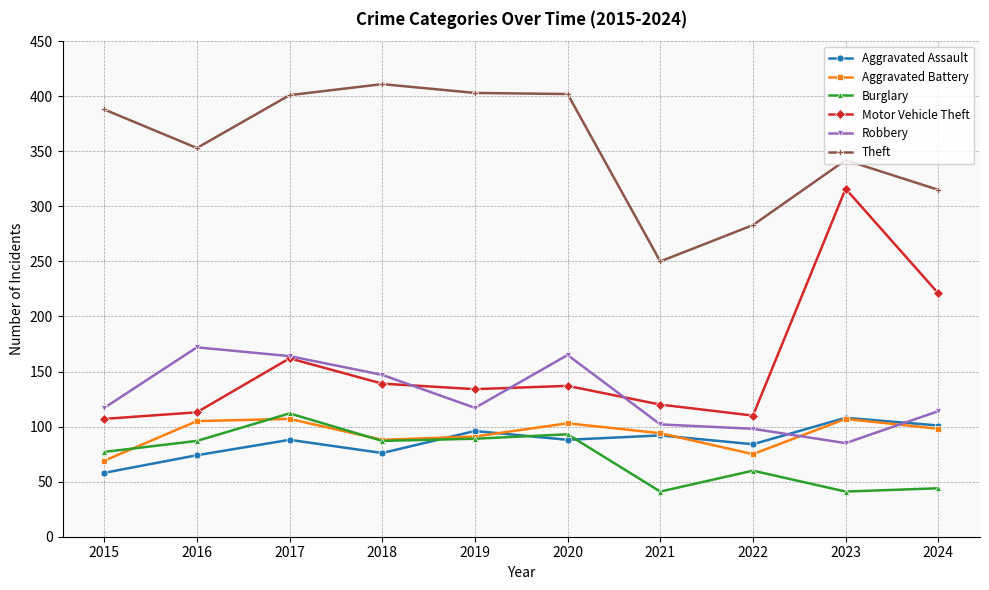

Is this an area chart (filled region under the line)?

No